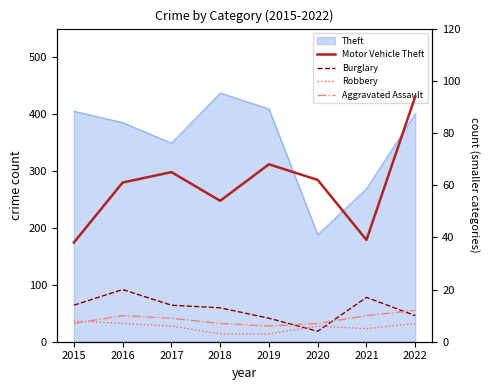

What value does the Aggravated Assault series have at 2016?

10